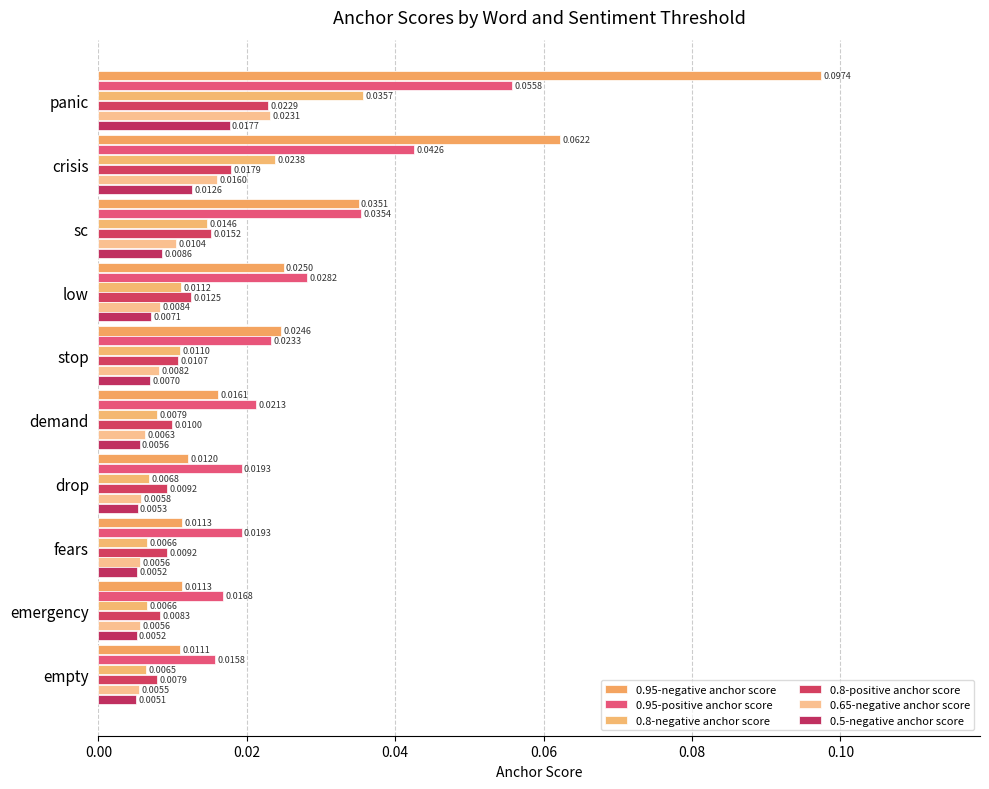

What is the maximum value shown in the chart?

0.1